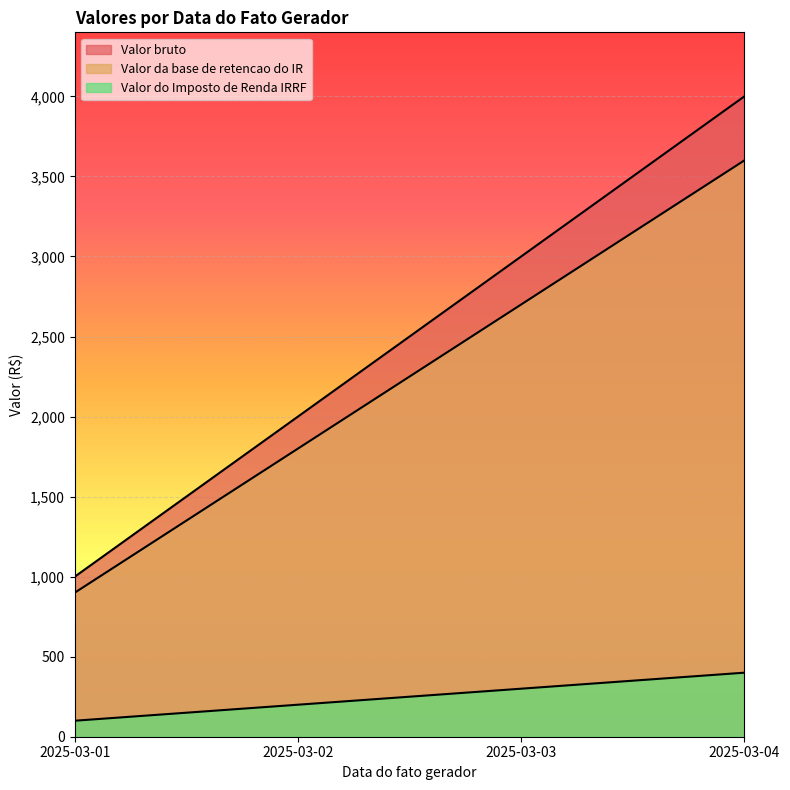

How many lines are shown in the chart?

3